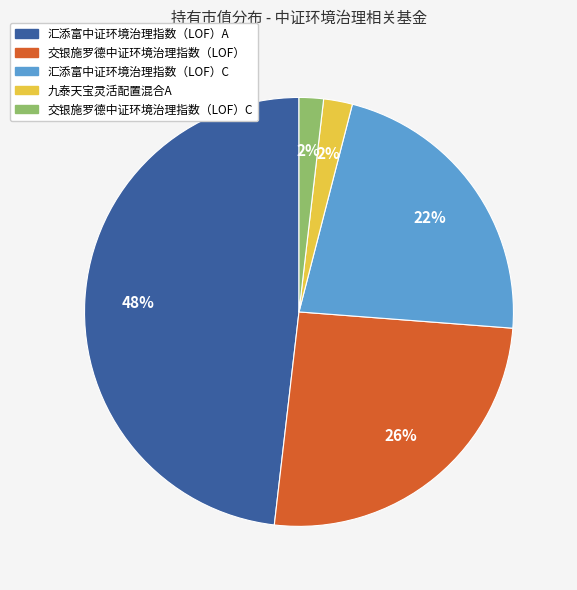

Does any single category account for the majority?

No